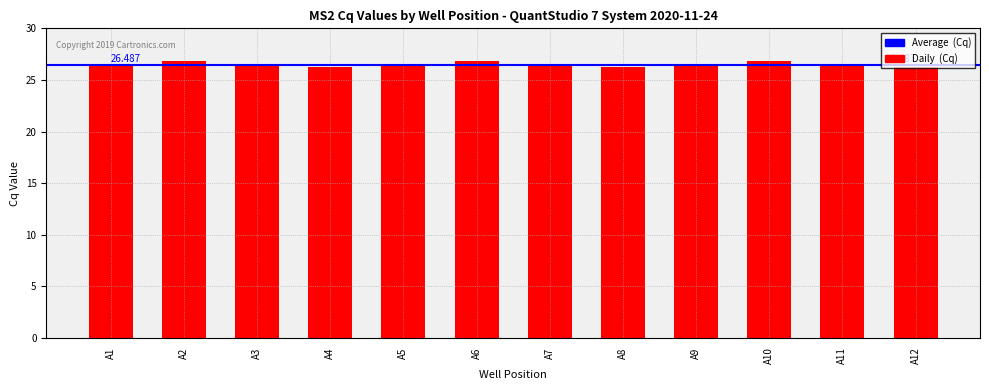

What is the sum of the values at A6 and A11?

53.3